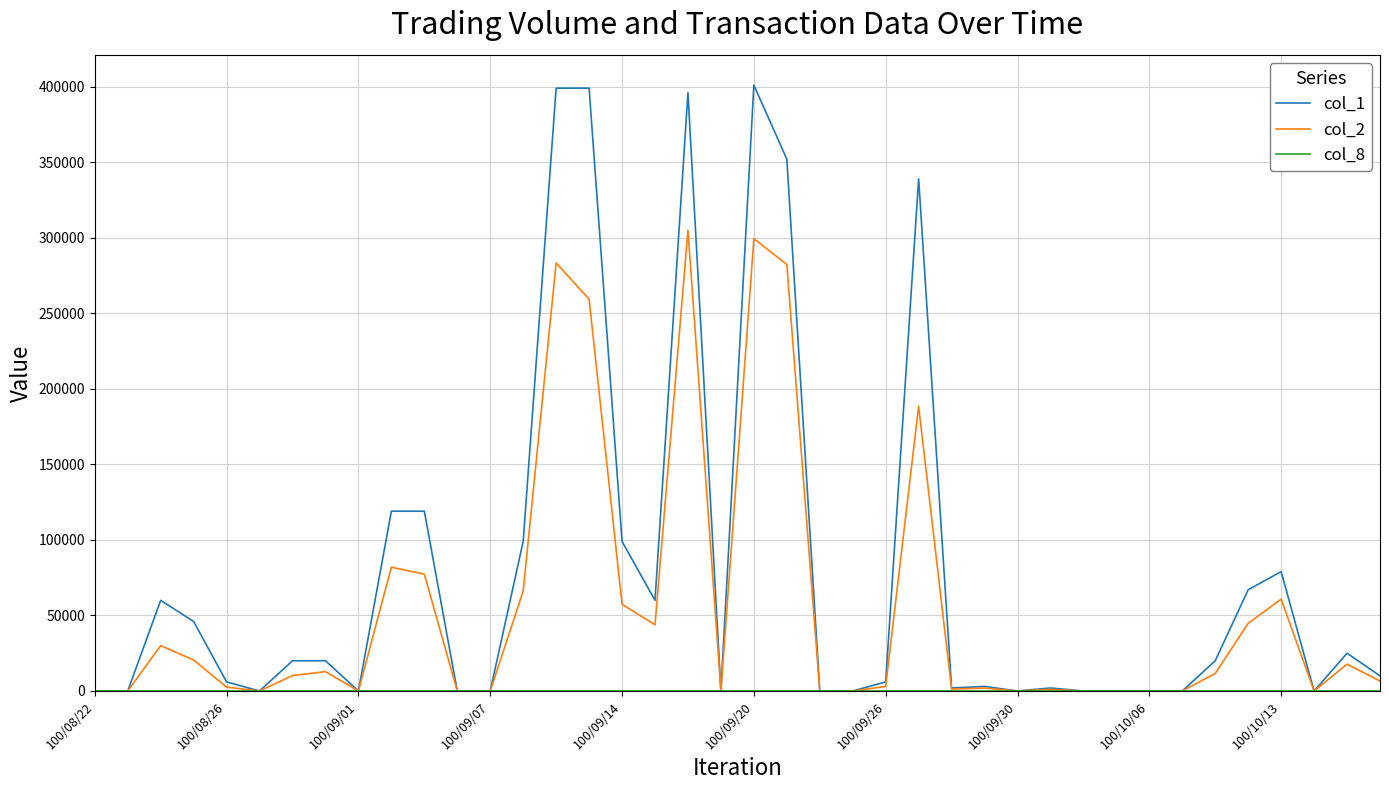

Which series has the widest spread of values?

col_1